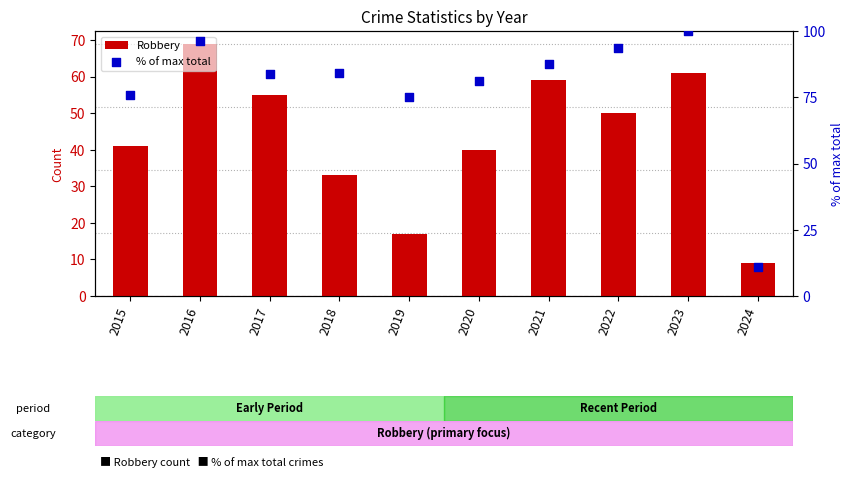

At how many categories does at least one series exceed 17?

9